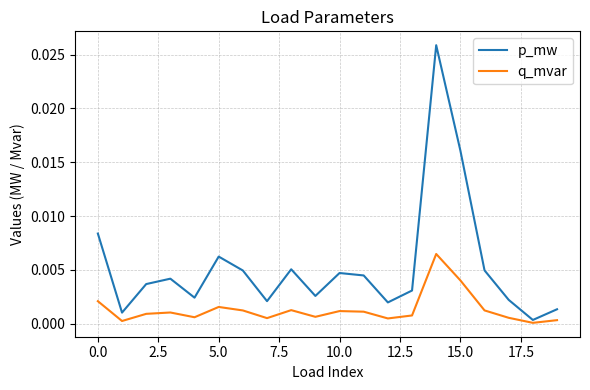

Which series has the largest total across all categories?

p_mw